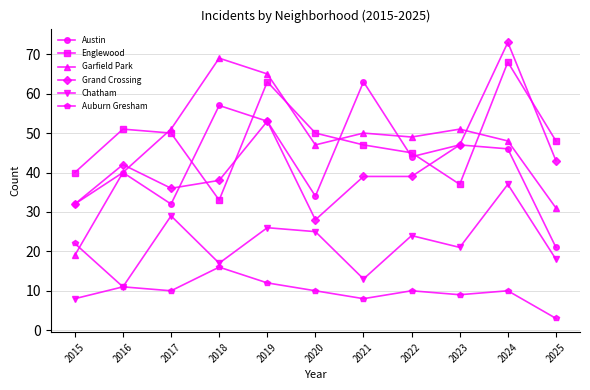

The Auburn Gresham series shows 6 at 2023. True or false?

False